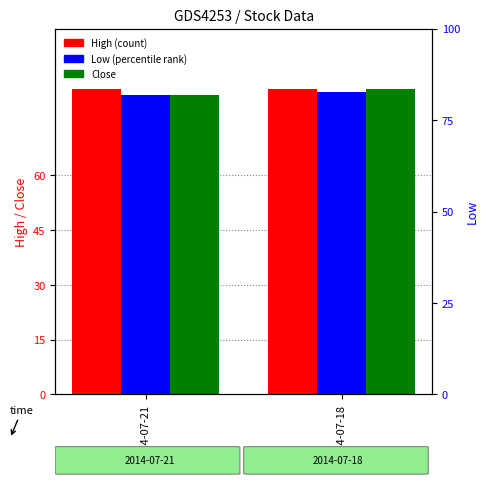

Between 2014-07-21 and 2014-07-18, which is larger?

2014-07-21